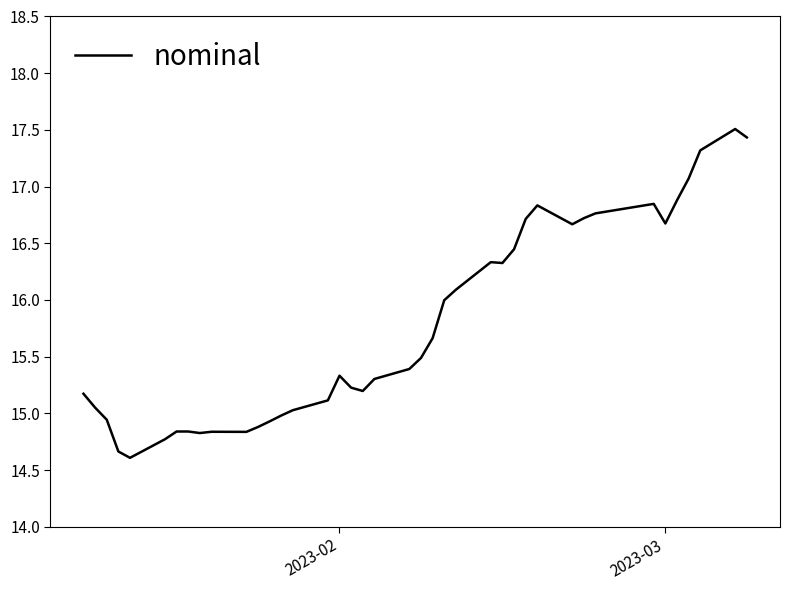

What is the difference between the maximum and minimum values?

2.9